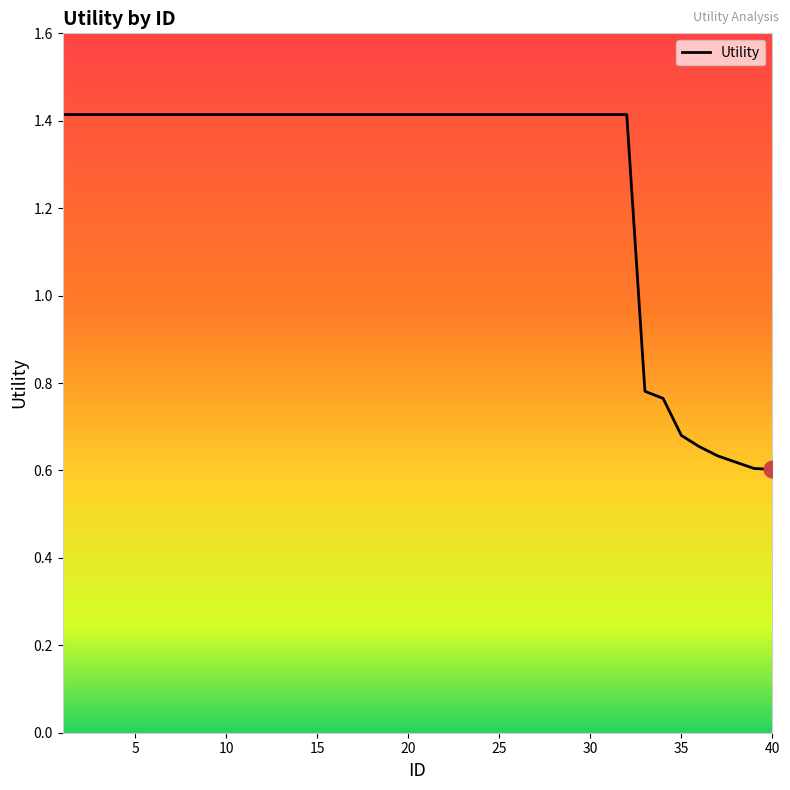

What is the maximum value shown in the chart?

1.4